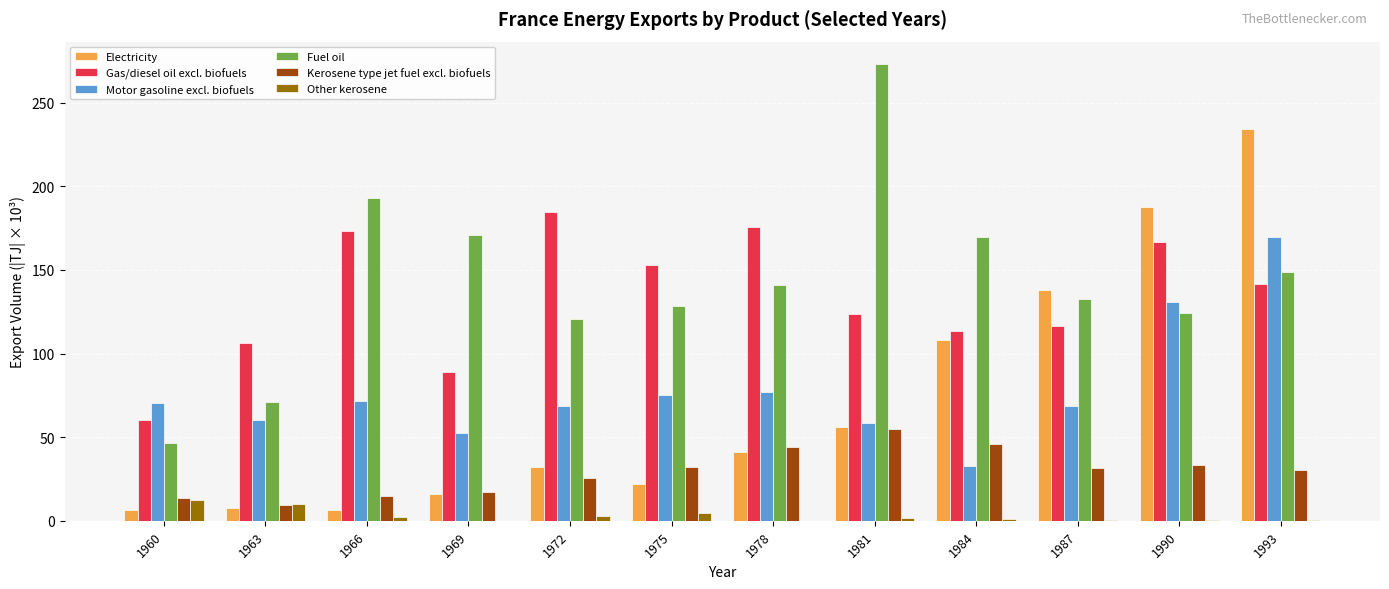

Count the number of categories in the chart.

12